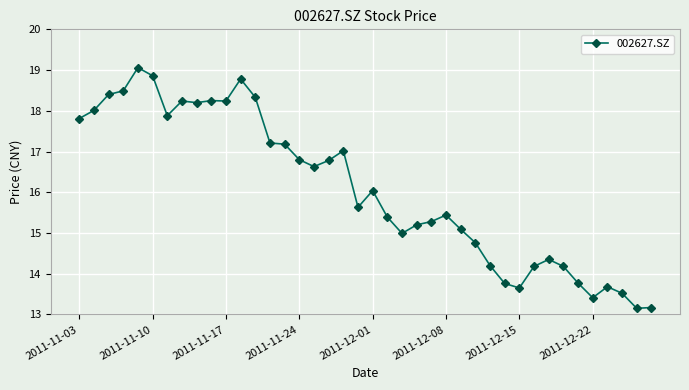

What is the maximum value shown in the chart?

19.1